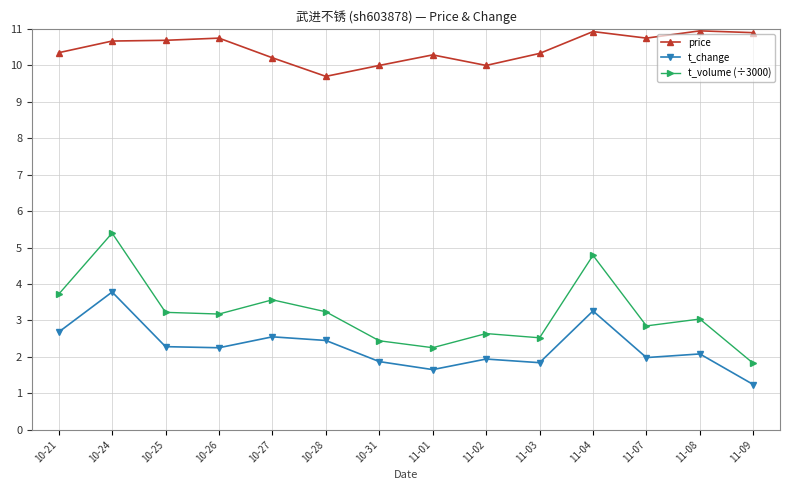

What is the lowest value of the t_change series?

1.2